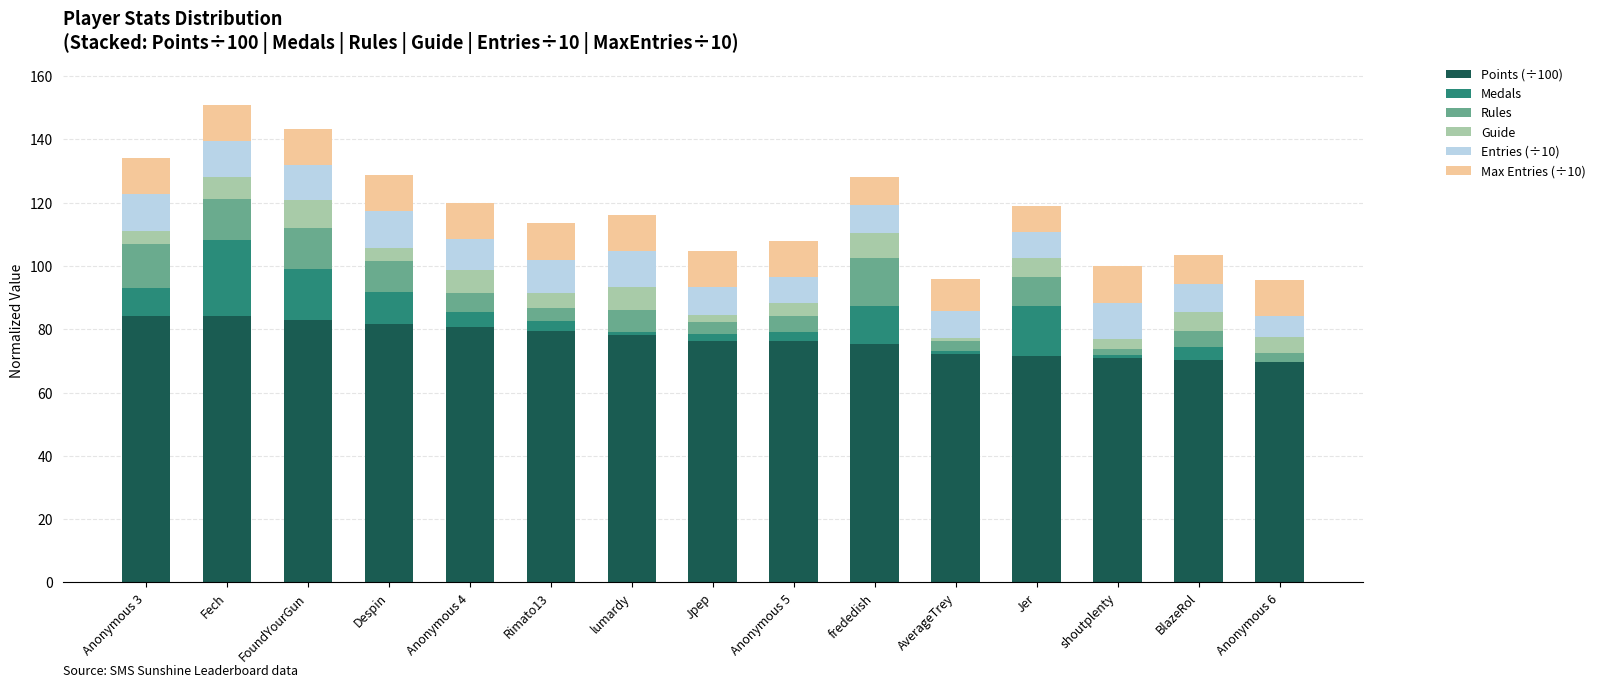

What is the label of the 3rd bar from the right?

shoutplenty